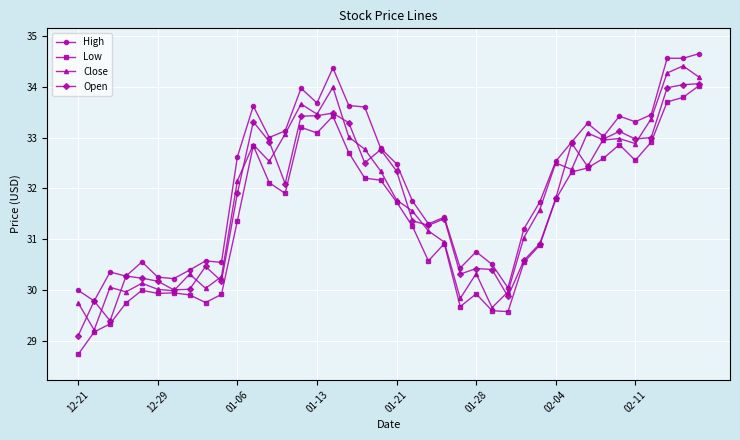

At how many categories does at least one series exceed 32?

21